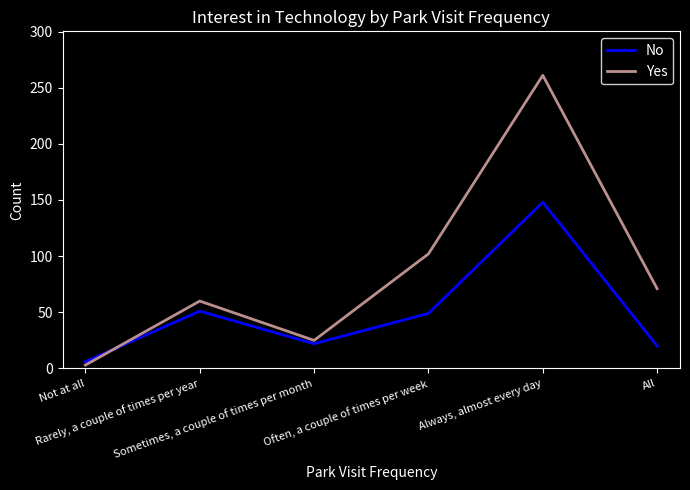

Is the value of No at Not at all greater than the value of Yes at All?

No